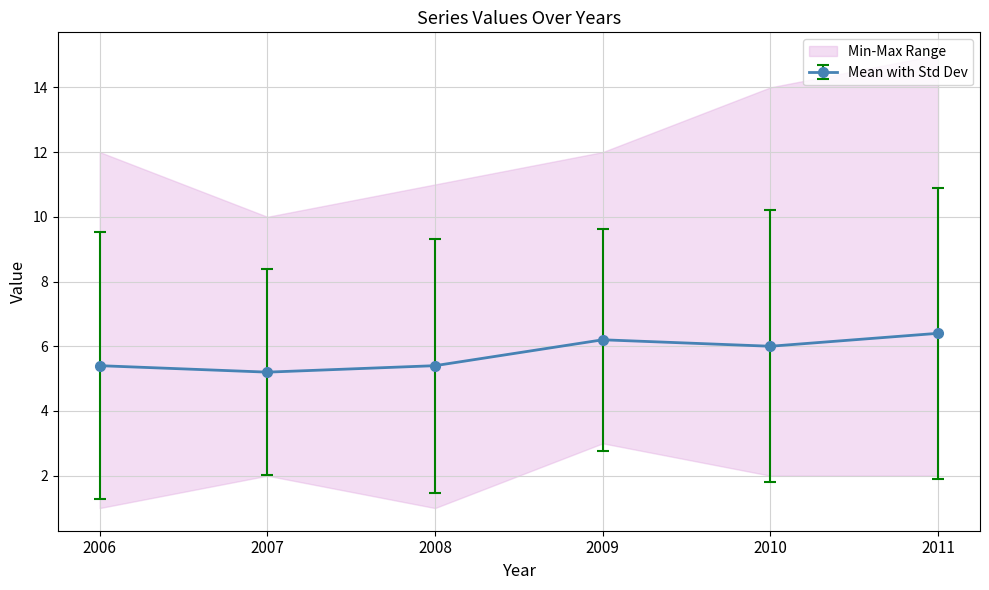

The value of Series 5 at 2010 is 2. True or false?

True